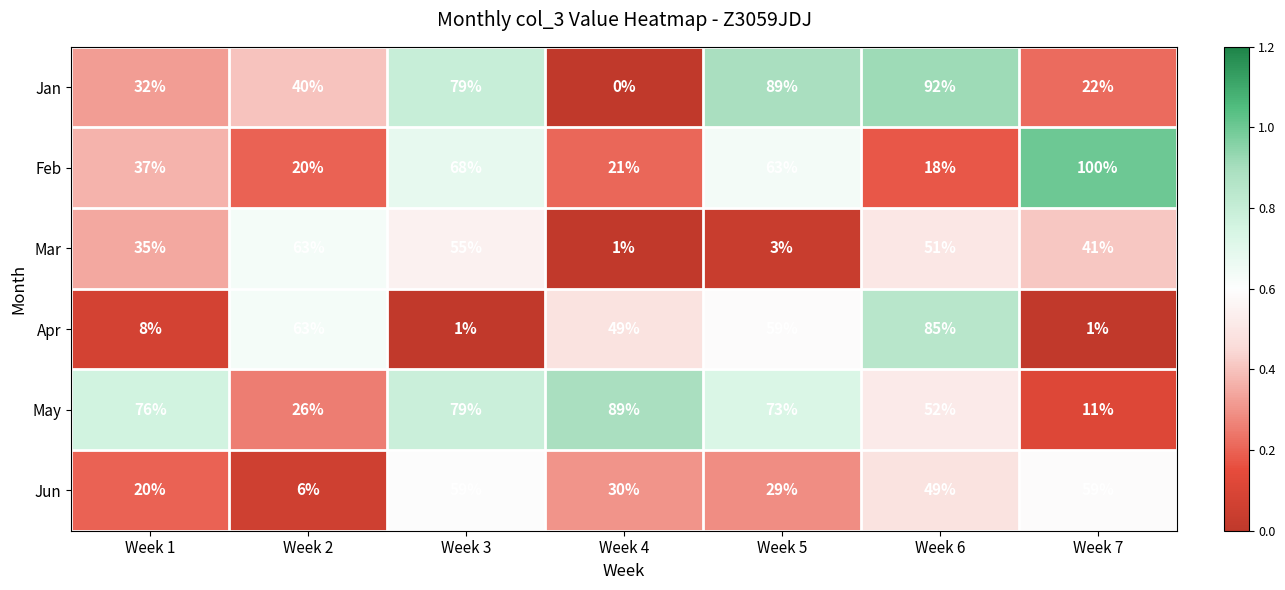

Which series changed the most between Week 2 and Week 6?

Jan